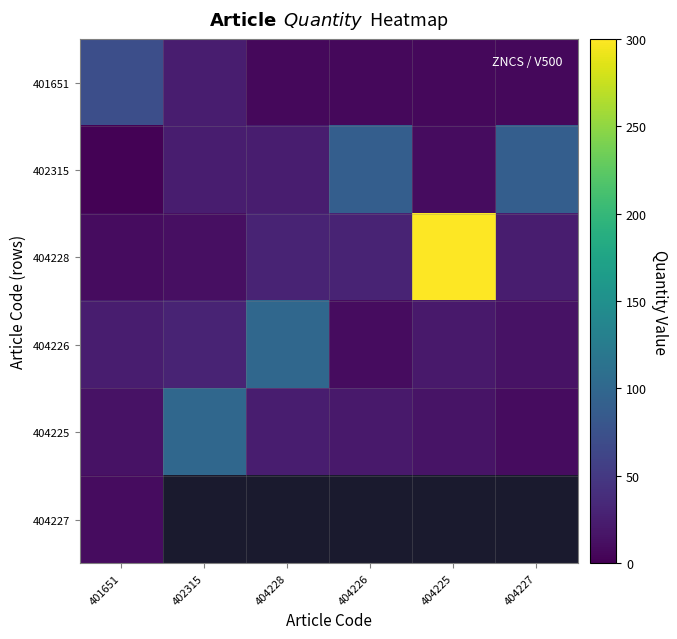

Rank the series by their maximum value, from lowest to highest.

404227, 401651, 402315, 404226, 404225, 404228